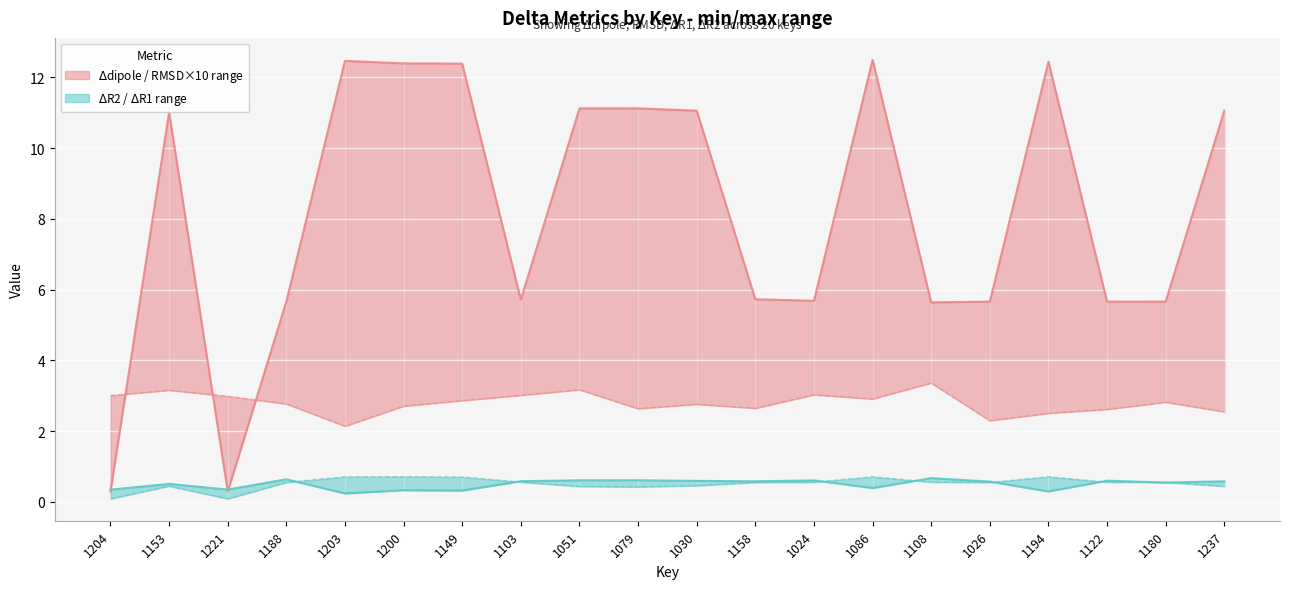

The value of $\Delta$R1 at 1153 is 0.4. True or false?

True